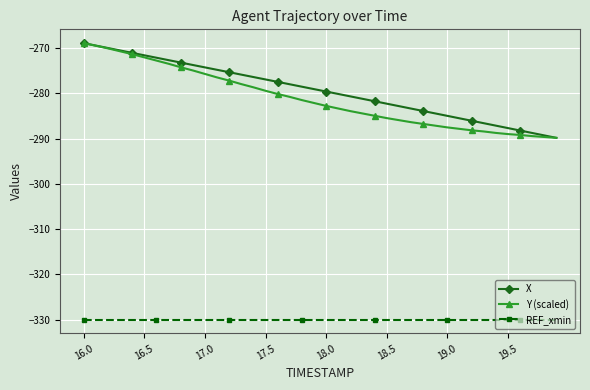

Does the chart have visible grid lines?

Yes